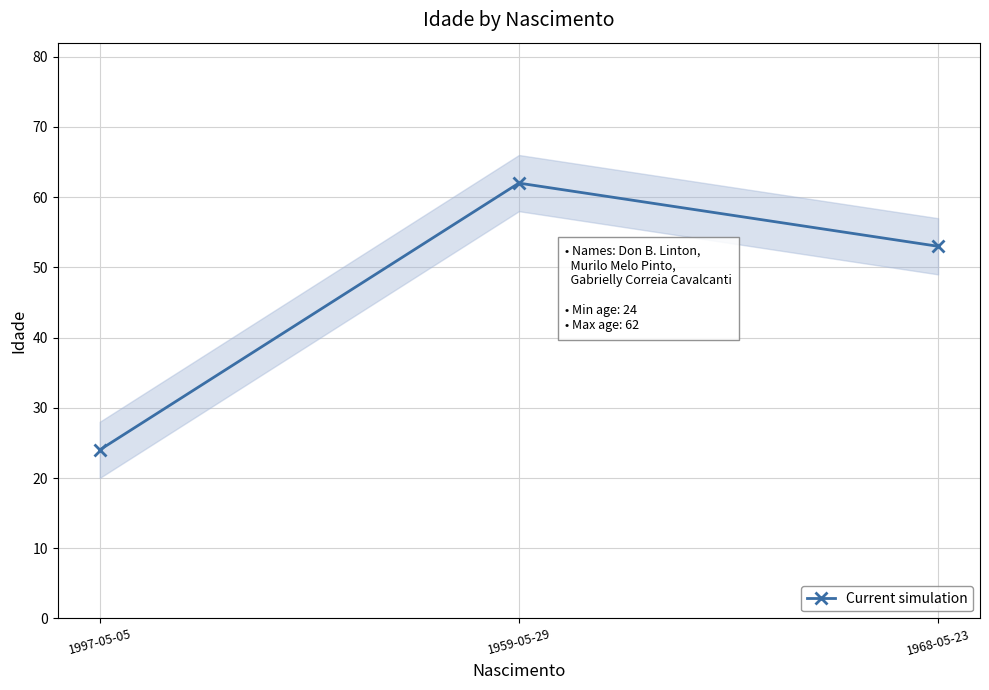

The chart shows a value of 53 at 1968-05-23. True or false?

True